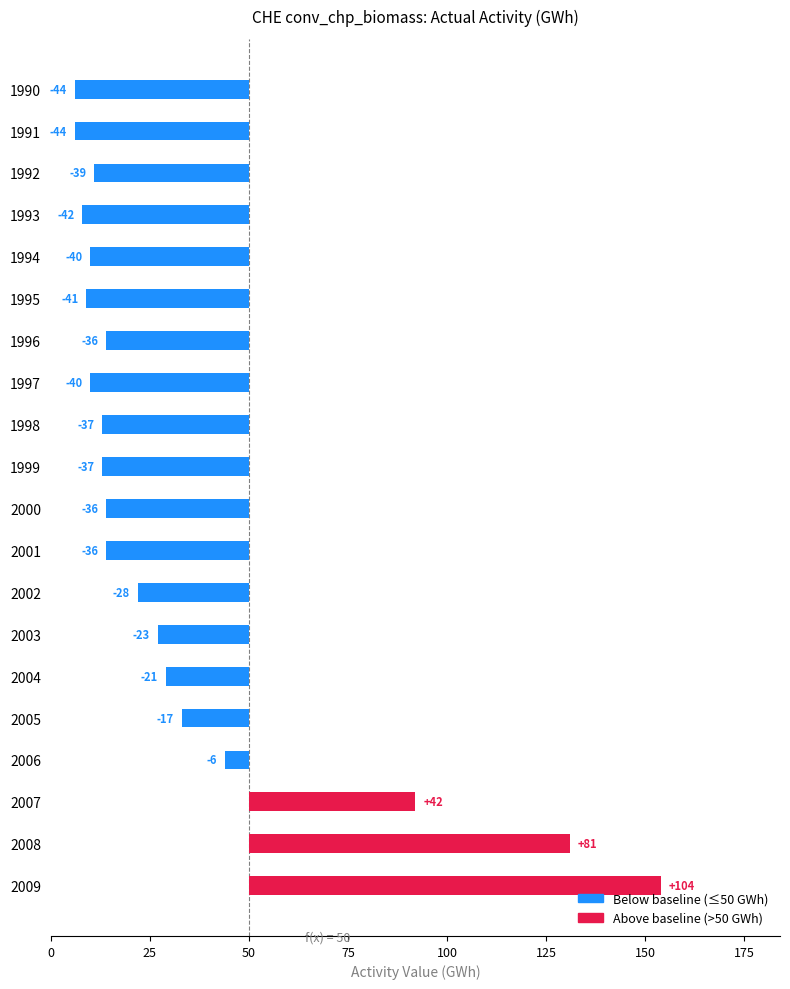

The value at 2007 is 67. True or false?

False